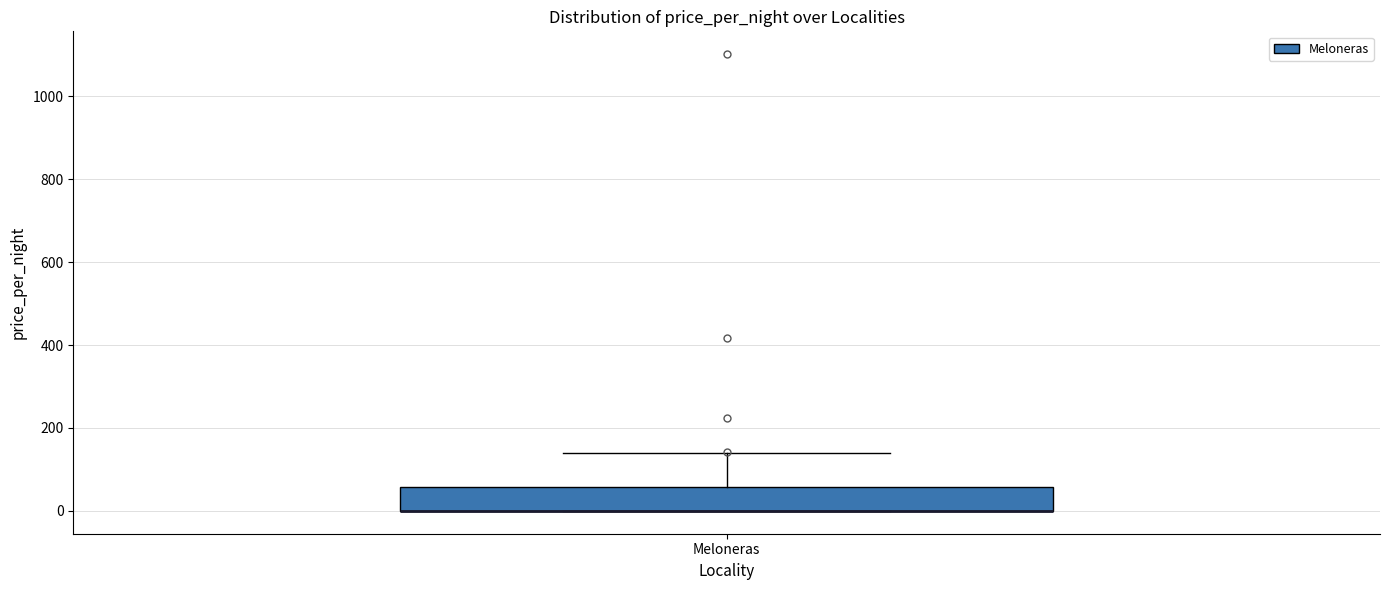

Read this box plot against the y-axis: the position of the median line, the range covered by the box, and the ends of both whiskers. The values are not printed on the chart, so give them approximately, as read against the axis.

median 0 (drawn on the box's lower edge), box 0 to 60, whiskers 0 to 140